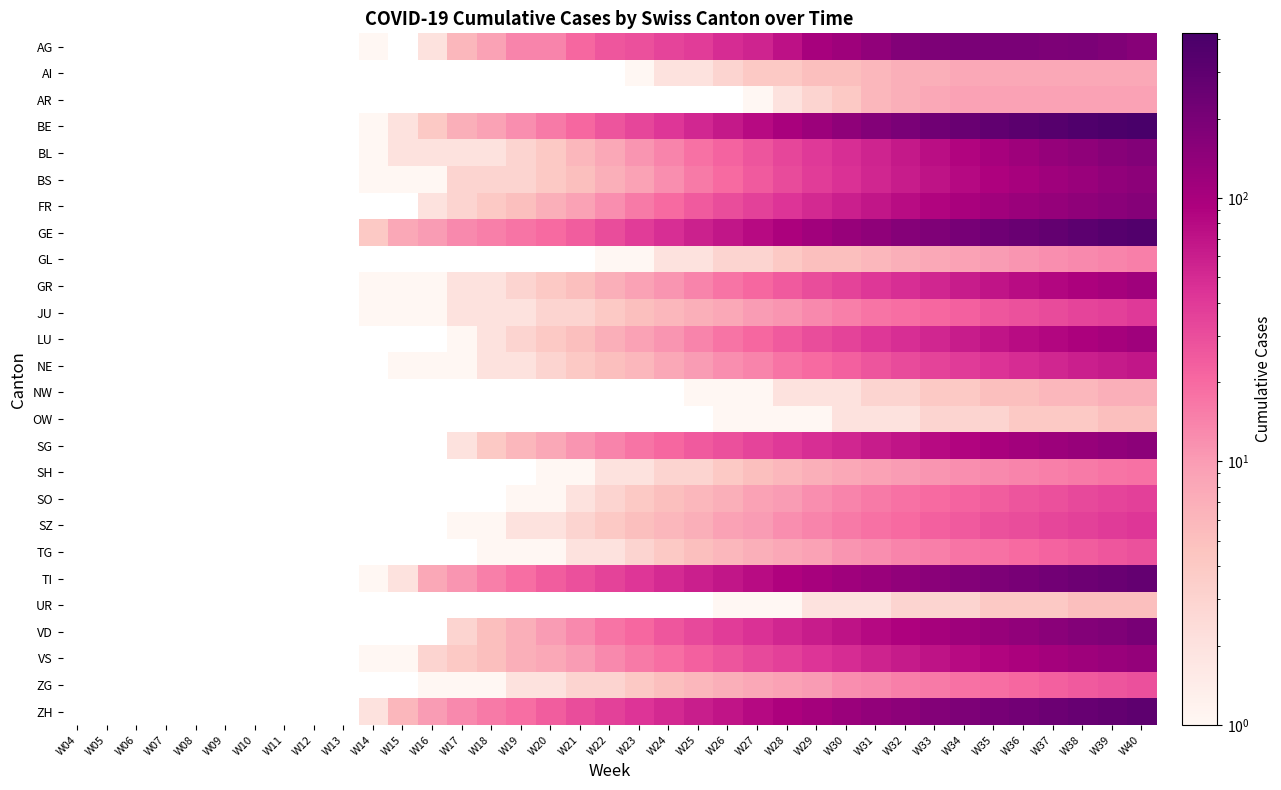

Reading left to right, what are all the values shown in this chart?

AG: W04=0	W05=0	W06=0	W07=0	W08=0	W09=0	W10=0	W11=0	W12=0	W13=0	W14=1	W15=0	W16=2	W17=6	W18=9	W19=14	W20=14	W21=21	W22=26	W23=29	W24=34	W25=38	W26=49	W27=55	W28=72	W29=102	W30=115	W31=141	W32=173	W33=186	W34=197	W35=196	W36=195	W37=185	W38=191	W39=177	W40=163
AI: W04=0	W05=0	W06=0	W07=0	W08=0	W09=0	W10=0	W11=0	W12=0	W13=0	W14=0	W15=0	W16=0	W17=0	W18=0	W19=0	W20=0	W21=0	W22=0	W23=1	W24=2	W25=2	W26=3	W27=4	W28=4	W29=5	W30=5	W31=6	W32=7	W33=7	W34=8	W35=8	W36=8	W37=8	W38=8	W39=8	W40=8
AR: W04=0	W05=0	W06=0	W07=0	W08=0	W09=0	W10=0	W11=0	W12=0	W13=0	W14=0	W15=0	W16=0	W17=0	W18=0	W19=0	W20=0	W21=0	W22=0	W23=0	W24=0	W25=0	W26=0	W27=1	W28=2	W29=3	W30=4	W31=6	W32=7	W33=8	W34=9	W35=9	W36=9	W37=9	W38=9	W39=9	W40=9
BE: W04=0	W05=0	W06=0	W07=0	W08=0	W09=0	W10=0	W11=0	W12=0	W13=0	W14=1	W15=2	W16=4	W17=7	W18=9	W19=12	W20=16	W21=21	W22=27	W23=33	W24=42	W25=52	W26=65	W27=80	W28=98	W29=119	W30=143	W31=168	W32=195	W33=224	W34=255	W35=282	W36=314	W37=340	W38=367	W39=393	W40=421
BL: W04=0	W05=0	W06=0	W07=0	W08=0	W09=0	W10=0	W11=0	W12=0	W13=0	W14=1	W15=2	W16=2	W17=2	W18=2	W19=3	W20=4	W21=6	W22=8	W23=11	W24=14	W25=18	W26=22	W27=27	W28=33	W29=40	W30=47	W31=55	W32=65	W33=76	W34=88	W35=101	W36=115	W37=130	W38=145	W39=160	W40=175
BS: W04=0	W05=0	W06=0	W07=0	W08=0	W09=0	W10=0	W11=0	W12=0	W13=0	W14=1	W15=1	W16=1	W17=3	W18=3	W19=3	W20=4	W21=5	W22=7	W23=9	W24=12	W25=16	W26=20	W27=25	W28=31	W29=38	W30=45	W31=53	W32=62	W33=71	W34=81	W35=91	W36=102	W37=114	W38=126	W39=139	W40=152
FR: W04=0	W05=0	W06=0	W07=0	W08=0	W09=0	W10=0	W11=0	W12=0	W13=0	W14=0	W15=0	W16=2	W17=3	W18=4	W19=5	W20=7	W21=9	W22=12	W23=16	W24=20	W25=25	W26=30	W27=36	W28=43	W29=51	W30=59	W31=68	W32=78	W33=88	W34=99	W35=110	W36=121	W37=132	W38=143	W39=154	W40=165
GE: W04=0	W05=0	W06=0	W07=0	W08=0	W09=0	W10=0	W11=0	W12=0	W13=0	W14=4	W15=8	W16=10	W17=13	W18=15	W19=17	W20=20	W21=24	W22=30	W23=38	W24=47	W25=57	W26=68	W27=80	W28=94	W29=110	W30=127	W31=145	W32=164	W33=184	W34=205	W35=228	W36=252	W37=278	W38=305	W39=333	W40=362
GL: W04=0	W05=0	W06=0	W07=0	W08=0	W09=0	W10=0	W11=0	W12=0	W13=0	W14=0	W15=0	W16=0	W17=0	W18=0	W19=0	W20=0	W21=0	W22=1	W23=1	W24=2	W25=2	W26=3	W27=3	W28=4	W29=5	W30=5	W31=6	W32=7	W33=8	W34=9	W35=10	W36=11	W37=12	W38=13	W39=14	W40=15
GR: W04=0	W05=0	W06=0	W07=0	W08=0	W09=0	W10=0	W11=0	W12=0	W13=0	W14=1	W15=1	W16=1	W17=2	W18=2	W19=3	W20=4	W21=5	W22=7	W23=9	W24=11	W25=14	W26=17	W27=21	W28=25	W29=30	W30=35	W31=41	W32=47	W33=54	W34=61	W35=69	W36=77	W37=86	W38=95	W39=104	W40=113
JU: W04=0	W05=0	W06=0	W07=0	W08=0	W09=0	W10=0	W11=0	W12=0	W13=0	W14=1	W15=1	W16=1	W17=2	W18=2	W19=2	W20=3	W21=3	W22=4	W23=5	W24=6	W25=7	W26=8	W27=10	W28=11	W29=13	W30=15	W31=17	W32=19	W33=21	W34=23	W35=26	W36=28	W37=31	W38=34	W39=37	W40=40
LU: W04=0	W05=0	W06=0	W07=0	W08=0	W09=0	W10=0	W11=0	W12=0	W13=0	W14=0	W15=0	W16=0	W17=1	W18=2	W19=3	W20=4	W21=5	W22=7	W23=9	W24=11	W25=14	W26=17	W27=21	W28=25	W29=30	W30=35	W31=41	W32=47	W33=54	W34=61	W35=69	W36=77	W37=86	W38=95	W39=104	W40=113
NE: W04=0	W05=0	W06=0	W07=0	W08=0	W09=0	W10=0	W11=0	W12=0	W13=0	W14=0	W15=1	W16=1	W17=1	W18=2	W19=2	W20=3	W21=4	W22=5	W23=6	W24=8	W25=10	W26=12	W27=14	W28=17	W29=20	W30=23	W31=27	W32=31	W33=35	W34=39	W35=44	W36=48	W37=53	W38=58	W39=63	W40=68
NW: W04=0	W05=0	W06=0	W07=0	W08=0	W09=0	W10=0	W11=0	W12=0	W13=0	W14=0	W15=0	W16=0	W17=0	W18=0	W19=0	W20=0	W21=0	W22=0	W23=0	W24=0	W25=1	W26=1	W27=1	W28=2	W29=2	W30=2	W31=3	W32=3	W33=4	W34=4	W35=5	W36=5	W37=6	W38=6	W39=7	W40=7
OW: W04=0	W05=0	W06=0	W07=0	W08=0	W09=0	W10=0	W11=0	W12=0	W13=0	W14=0	W15=0	W16=0	W17=0	W18=0	W19=0	W20=0	W21=0	W22=0	W23=0	W24=0	W25=0	W26=1	W27=1	W28=1	W29=1	W30=2	W31=2	W32=2	W33=3	W34=3	W35=3	W36=4	W37=4	W38=4	W39=5	W40=5
SG: W04=0	W05=0	W06=0	W07=0	W08=0	W09=0	W10=0	W11=0	W12=0	W13=0	W14=0	W15=0	W16=0	W17=2	W18=4	W19=6	W20=8	W21=11	W22=14	W23=17	W24=21	W25=25	W26=29	W27=34	W28=40	W29=47	W30=54	W31=62	W32=70	W33=79	W34=88	W35=98	W36=108	W37=118	W38=129	W39=140	W40=151
SH: W04=0	W05=0	W06=0	W07=0	W08=0	W09=0	W10=0	W11=0	W12=0	W13=0	W14=0	W15=0	W16=0	W17=0	W18=0	W19=0	W20=1	W21=1	W22=2	W23=2	W24=3	W25=3	W26=4	W27=5	W28=6	W29=7	W30=8	W31=9	W32=10	W33=11	W34=12	W35=13	W36=14	W37=15	W38=16	W39=17	W40=18
SO: W04=0	W05=0	W06=0	W07=0	W08=0	W09=0	W10=0	W11=0	W12=0	W13=0	W14=0	W15=0	W16=0	W17=0	W18=0	W19=1	W20=1	W21=2	W22=3	W23=4	W24=5	W25=6	W26=7	W27=9	W28=10	W29=12	W30=14	W31=16	W32=18	W33=20	W34=22	W35=24	W36=27	W37=29	W38=32	W39=34	W40=37
SZ: W04=0	W05=0	W06=0	W07=0	W08=0	W09=0	W10=0	W11=0	W12=0	W13=0	W14=0	W15=0	W16=0	W17=1	W18=1	W19=2	W20=2	W21=3	W22=4	W23=5	W24=6	W25=7	W26=9	W27=10	W28=12	W29=14	W30=16	W31=18	W32=20	W33=23	W34=25	W35=28	W36=30	W37=33	W38=36	W39=39	W40=42
TG: W04=0	W05=0	W06=0	W07=0	W08=0	W09=0	W10=0	W11=0	W12=0	W13=0	W14=0	W15=0	W16=0	W17=0	W18=1	W19=1	W20=1	W21=2	W22=2	W23=3	W24=4	W25=5	W26=6	W27=7	W28=8	W29=9	W30=11	W31=12	W32=14	W33=15	W34=17	W35=18	W36=20	W37=22	W38=24	W39=26	W40=28
TI: W04=0	W05=0	W06=0	W07=0	W08=0	W09=0	W10=0	W11=0	W12=0	W13=0	W14=1	W15=2	W16=8	W17=11	W18=15	W19=19	W20=24	W21=29	W22=35	W23=42	W24=50	W25=59	W26=68	W27=78	W28=89	W29=101	W30=113	W31=126	W32=140	W33=155	W34=170	W35=186	W36=202	W37=219	W38=236	W39=254	W40=272
UR: W04=0	W05=0	W06=0	W07=0	W08=0	W09=0	W10=0	W11=0	W12=0	W13=0	W14=0	W15=0	W16=0	W17=0	W18=0	W19=0	W20=0	W21=0	W22=0	W23=0	W24=0	W25=0	W26=1	W27=1	W28=1	W29=2	W30=2	W31=2	W32=3	W33=3	W34=3	W35=4	W36=4	W37=4	W38=5	W39=5	W40=5
VD: W04=0	W05=0	W06=0	W07=0	W08=0	W09=0	W10=0	W11=0	W12=0	W13=0	W14=0	W15=0	W16=0	W17=3	W18=5	W19=7	W20=10	W21=13	W22=17	W23=21	W24=26	W25=32	W26=38	W27=45	W28=53	W29=62	W30=71	W31=81	W32=92	W33=103	W34=115	W35=128	W36=141	W37=155	W38=169	W39=184	W40=199
VS: W04=0	W05=0	W06=0	W07=0	W08=0	W09=0	W10=0	W11=0	W12=0	W13=0	W14=1	W15=1	W16=3	W17=4	W18=5	W19=7	W20=8	W21=10	W22=13	W23=16	W24=19	W25=23	W26=27	W27=32	W28=37	W29=43	W30=49	W31=56	W32=63	W33=71	W34=79	W35=87	W36=96	W37=105	W38=115	W39=124	W40=134
ZG: W04=0	W05=0	W06=0	W07=0	W08=0	W09=0	W10=0	W11=0	W12=0	W13=0	W14=0	W15=0	W16=1	W17=1	W18=1	W19=2	W20=2	W21=3	W22=3	W23=4	W24=5	W25=6	W26=7	W27=8	W28=9	W29=10	W30=12	W31=13	W32=15	W33=16	W34=18	W35=19	W36=21	W37=23	W38=25	W39=27	W40=29
ZH: W04=0	W05=0	W06=0	W07=0	W08=0	W09=0	W10=0	W11=0	W12=0	W13=0	W14=2	W15=6	W16=10	W17=13	W18=16	W19=19	W20=24	W21=30	W22=36	W23=43	W24=51	W25=60	W26=70	W27=81	W28=93	W29=107	W30=121	W31=136	W32=152	W33=168	W34=185	W35=203	W36=222	W37=241	W38=261	W39=281	W40=301